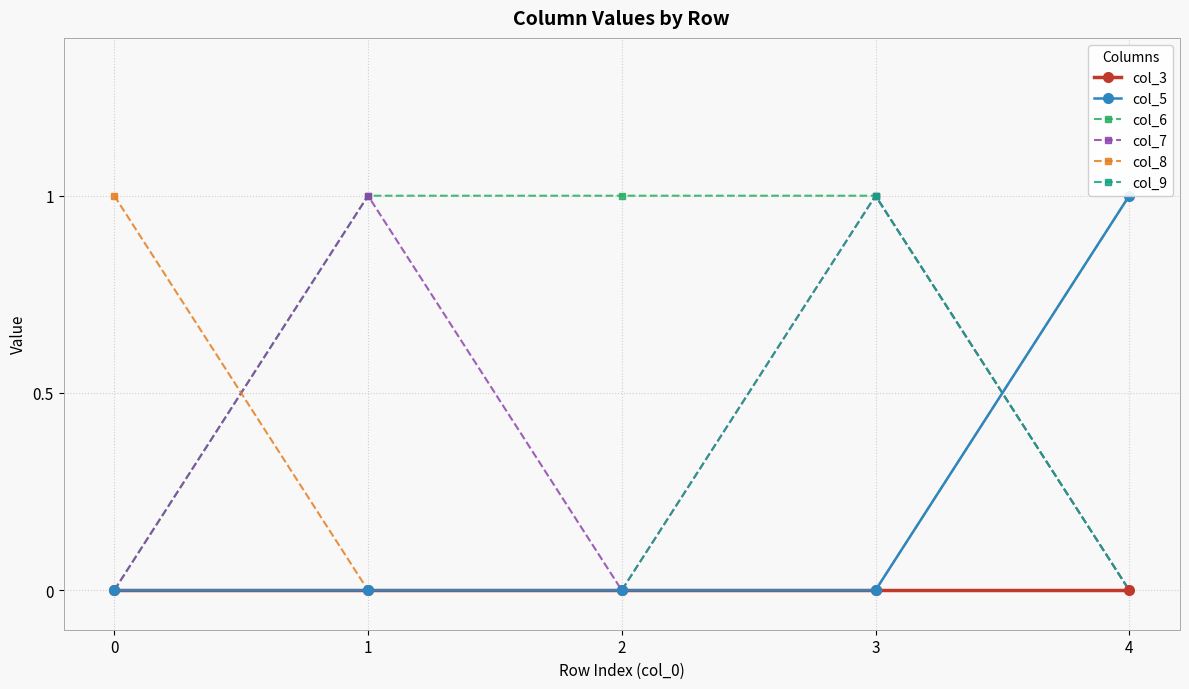

Which category has the highest value in the col_5 series?

4